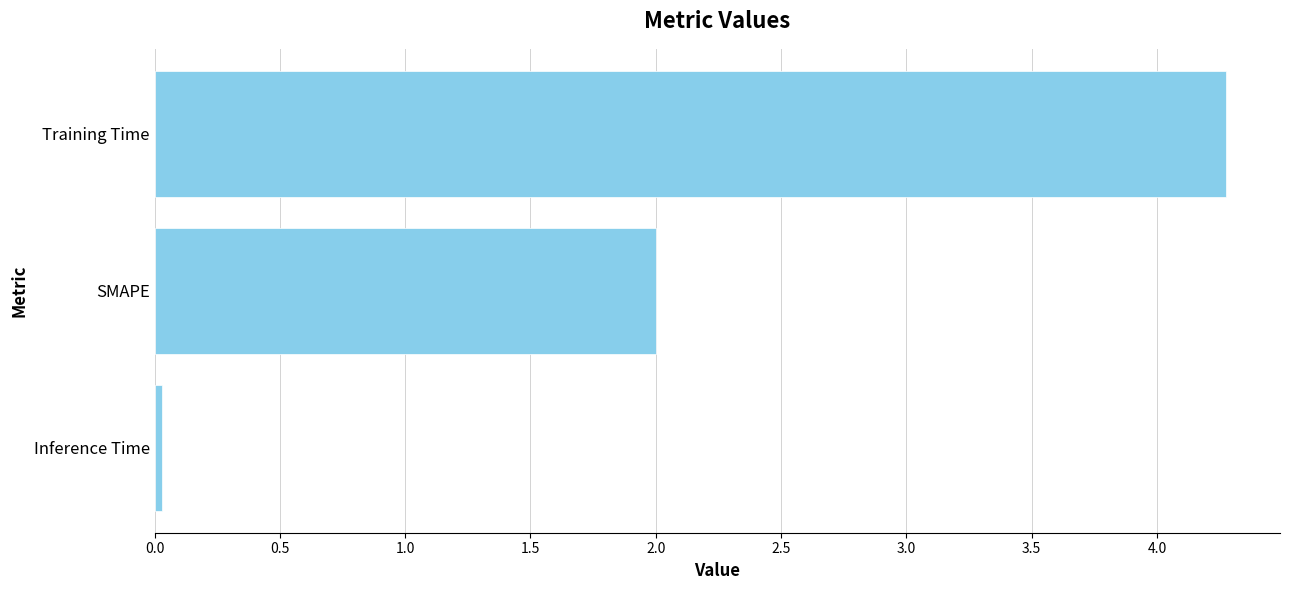

What is the label of the 1st bar from the top?

Training Time